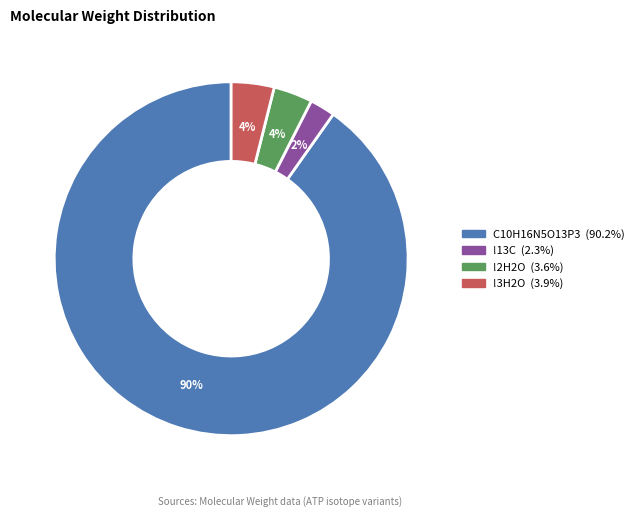

To the nearest percent, what is the difference between the largest and smallest slice percentages?

88%